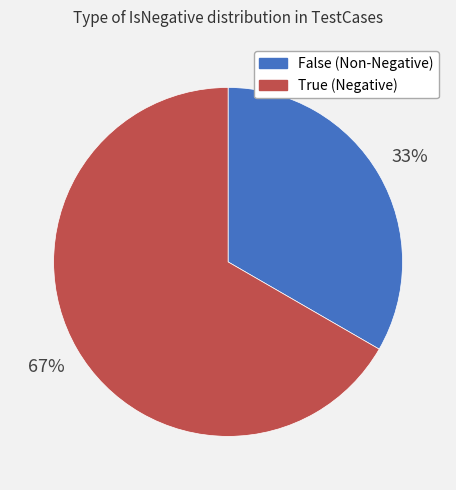

Which has a higher value, False (Non-Negative) or True (Negative)?

True (Negative)